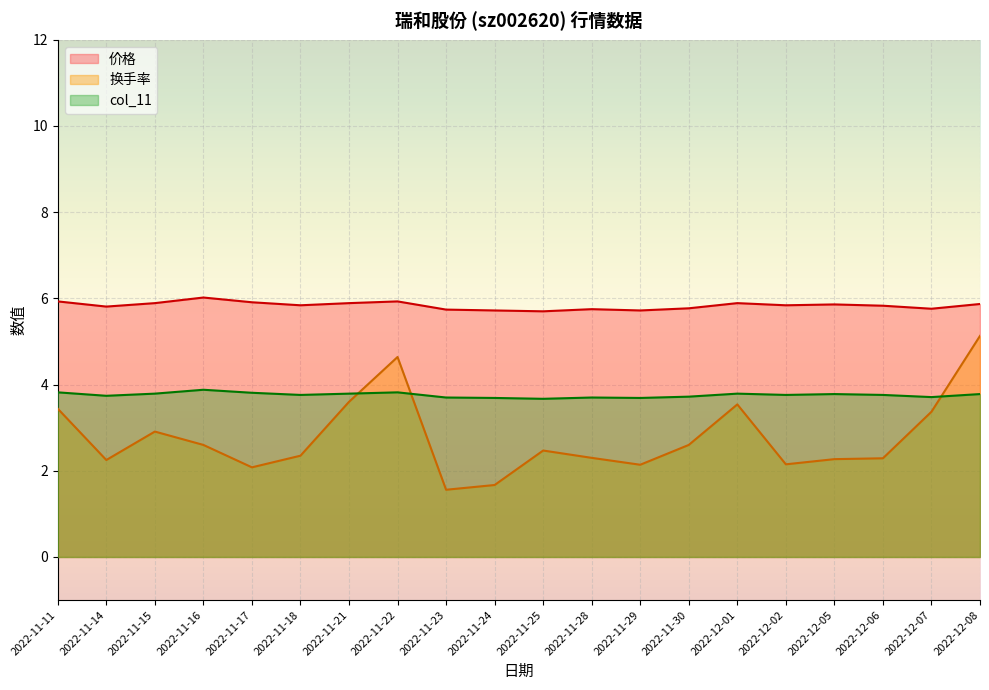

How many data points does each series have?

20